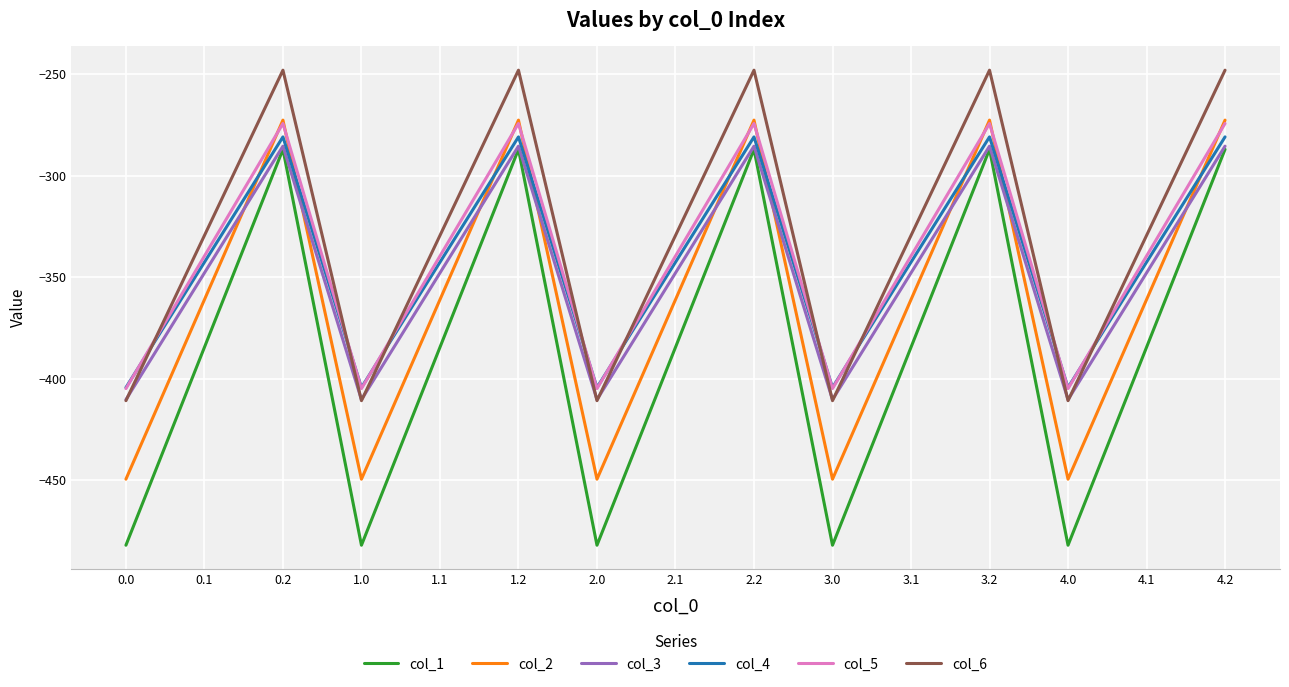

What position from the left is 3.2?

12